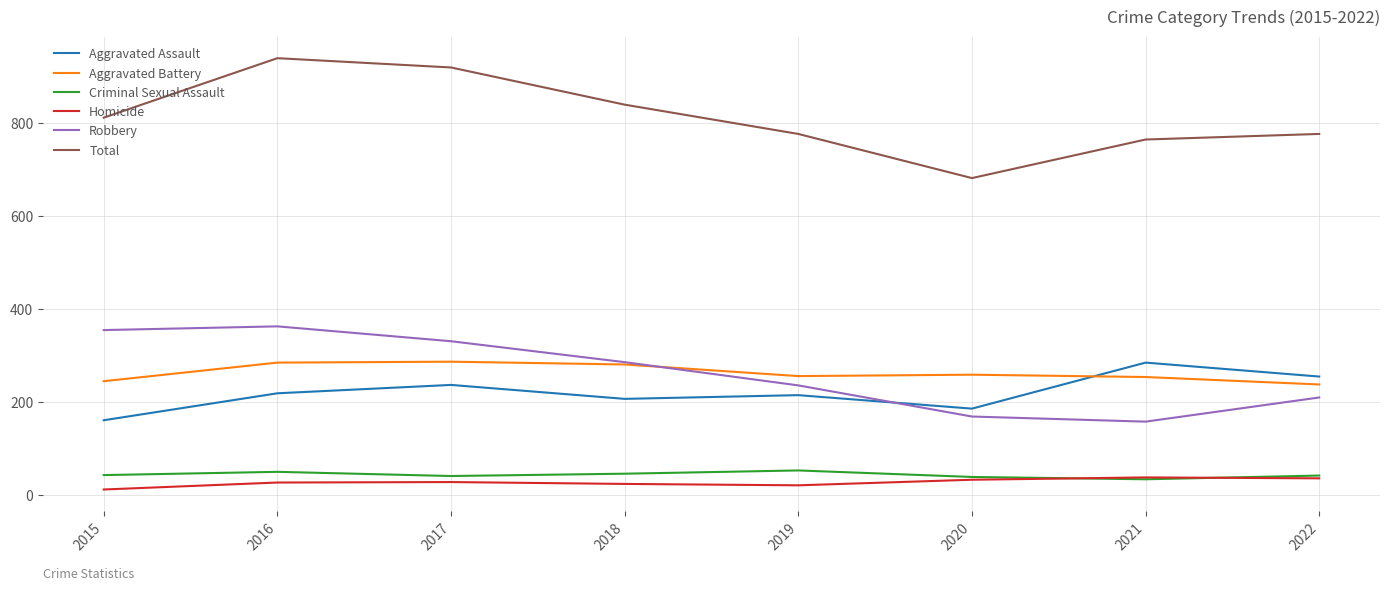

True or false: Total and Aggravated Assault cross at least once.

False